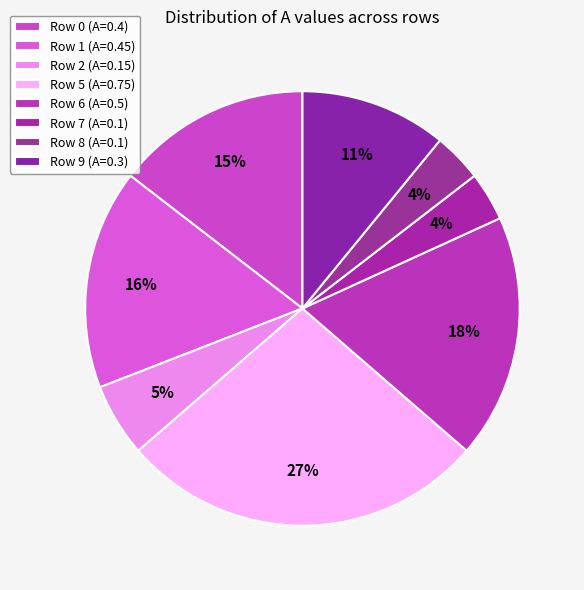

How many segments does this pie chart have?

8